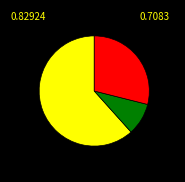

Does any single category account for the majority?

Yes